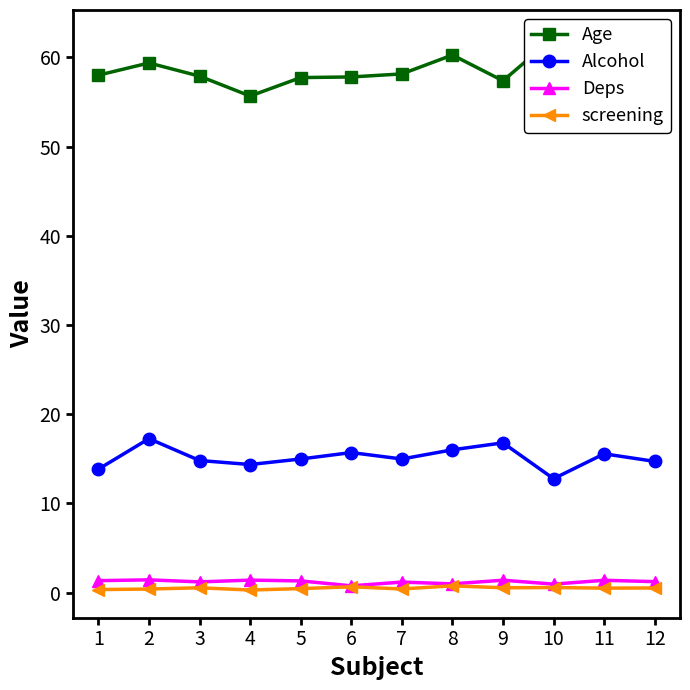

Read the Deps value at 5.

1.3